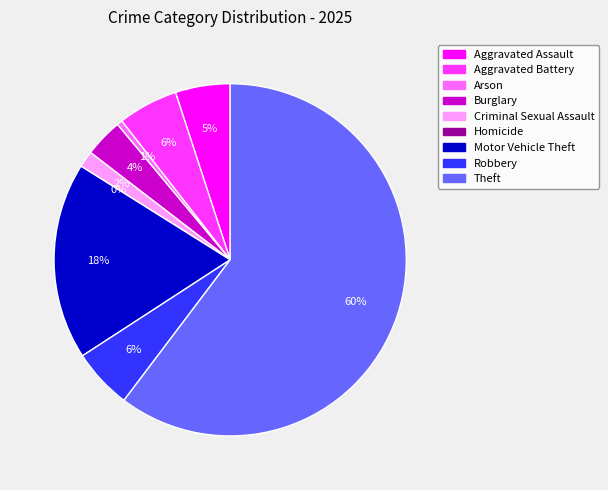

Count the number of slices in the pie.

9